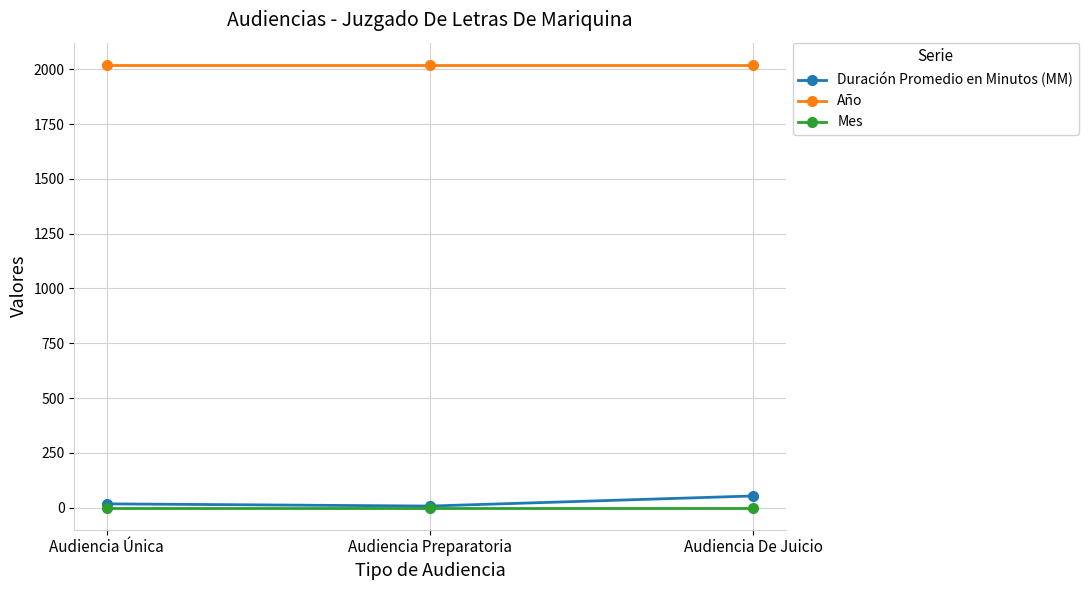

How many series are shown in this chart?

3